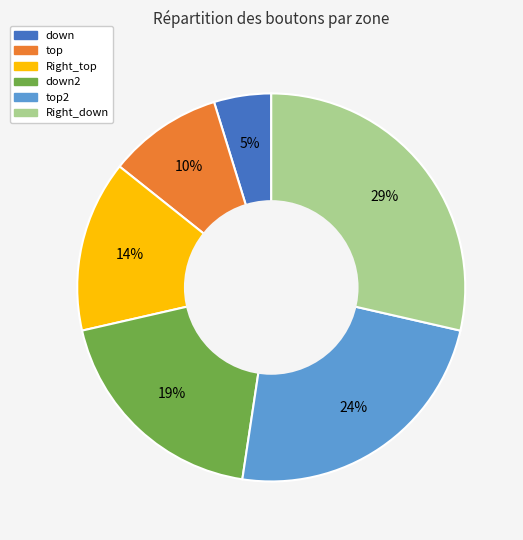

To the nearest percent, what is the average slice percentage?

17%